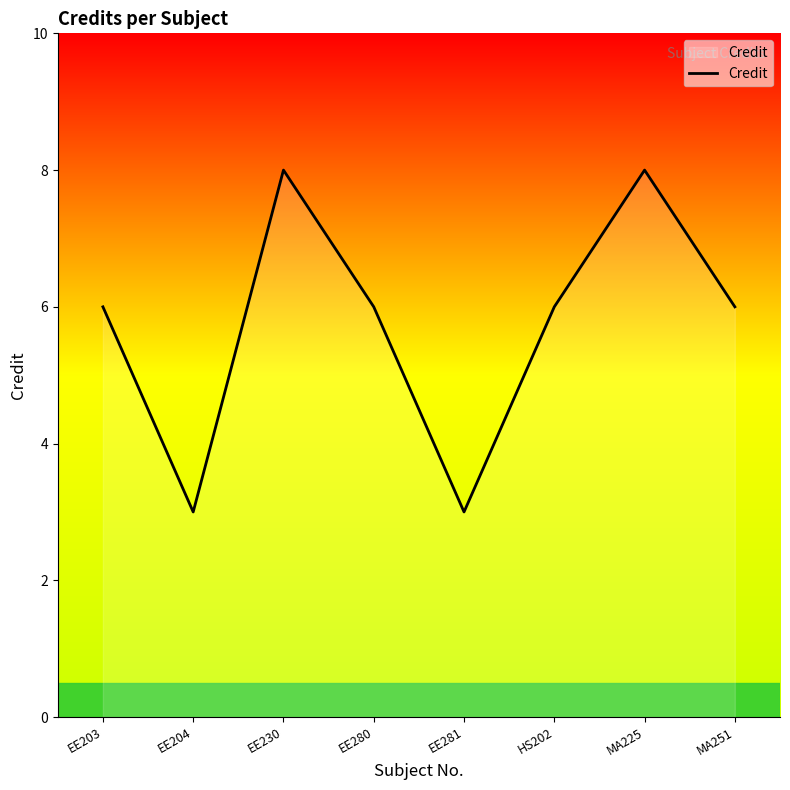

The chart shows a value of 6 at EE280. True or false?

True